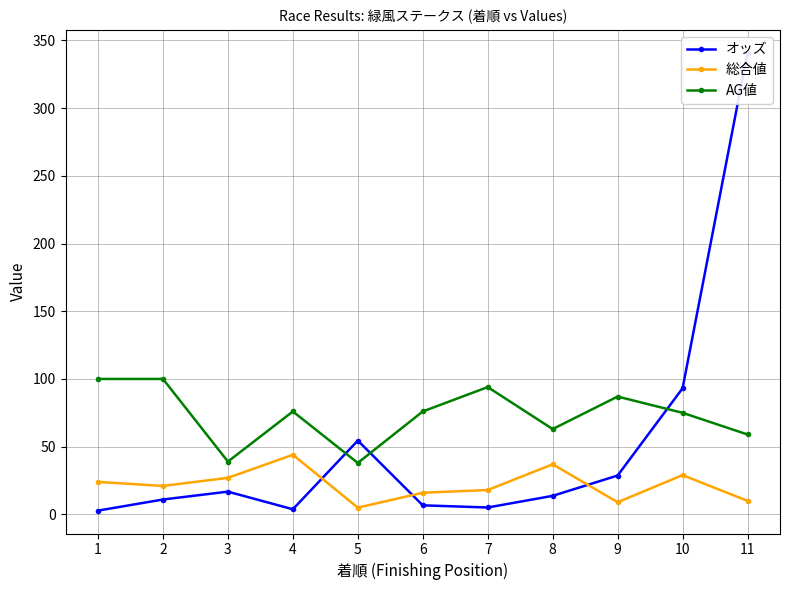

True or false: 総合値 has a value of 4.7 at 7.

False